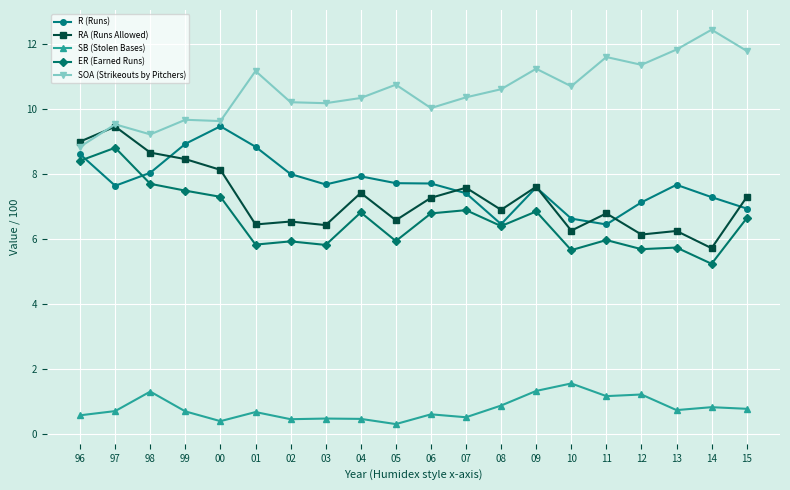

Count the number of categories in the chart.

20